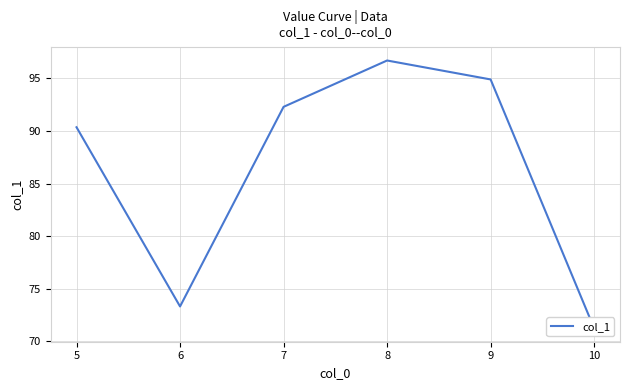

How many points are higher than both their immediate neighbors (excluding endpoints)?

1